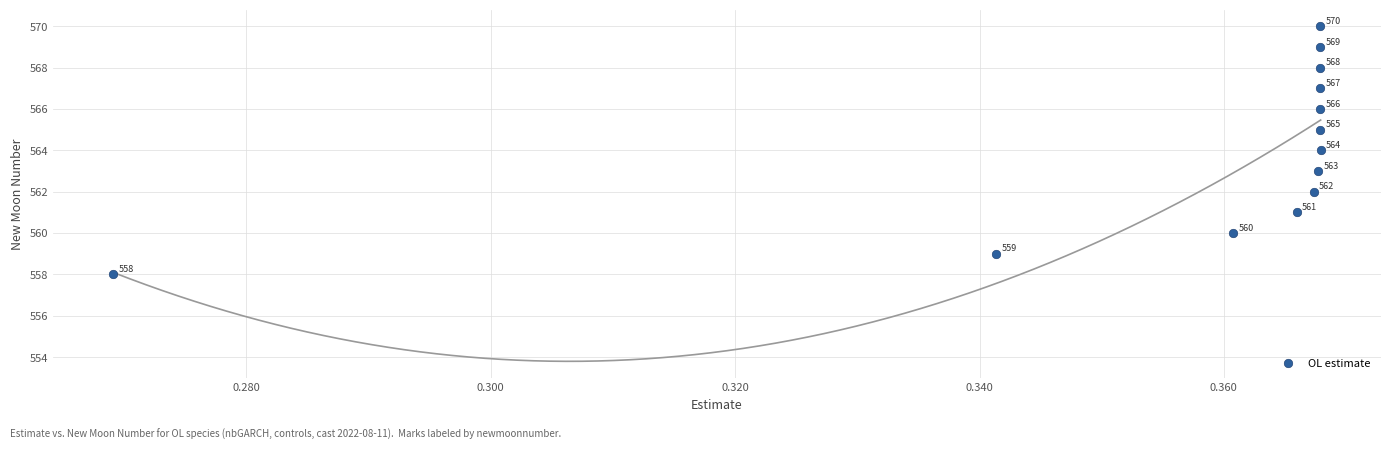

What is the range of Y values (max minus min)?

12